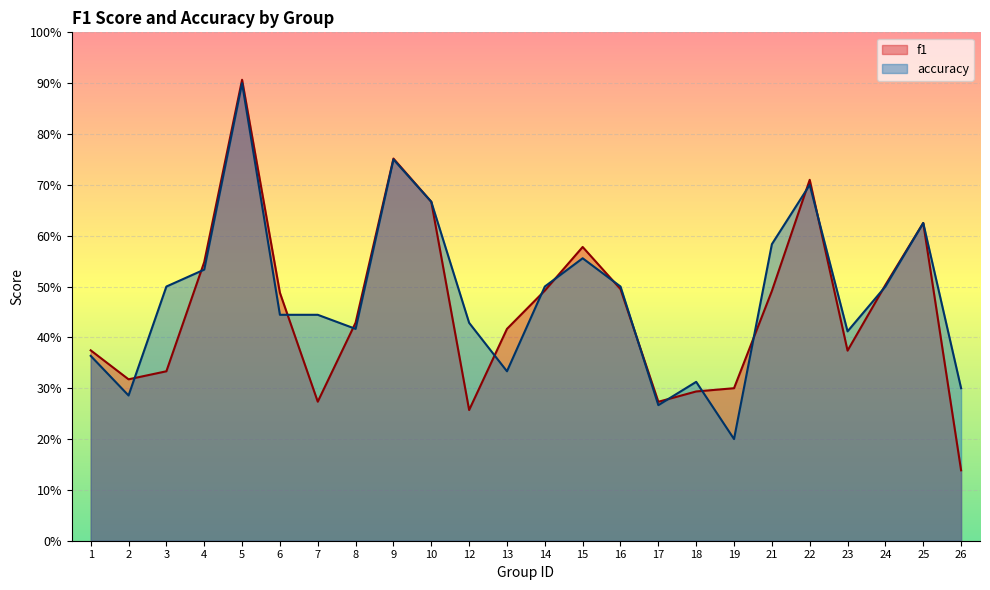

What is the maximum value shown in the chart?

0.9